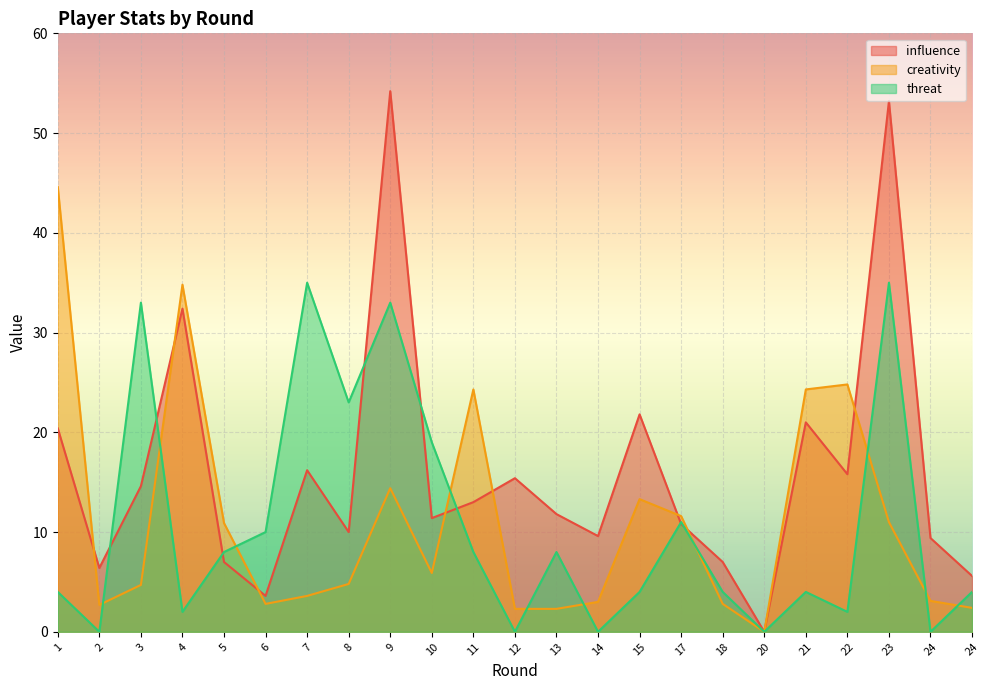

Is the value of creativity at 8 greater than the value of threat at 4?

Yes